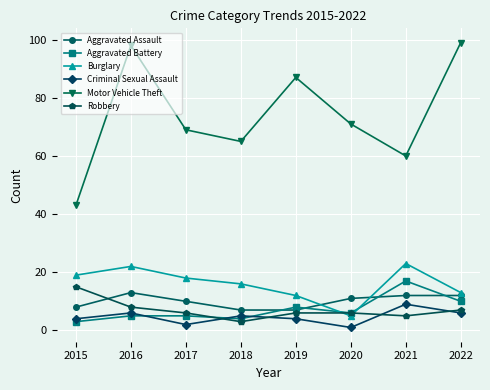

Reading left to right, transcribe all the data shown in this chart.

Aggravated Assault: 8	13	10	7	7	11	12	12
Aggravated Battery: 3	5	5	4	8	6	17	10
Burglary: 19	22	18	16	12	5	23	13
Criminal Sexual Assault: 4	6	2	5	4	1	9	6
Motor Vehicle Theft: 43	98	69	65	87	71	60	99
Robbery: 15	8	6	3	6	6	5	7